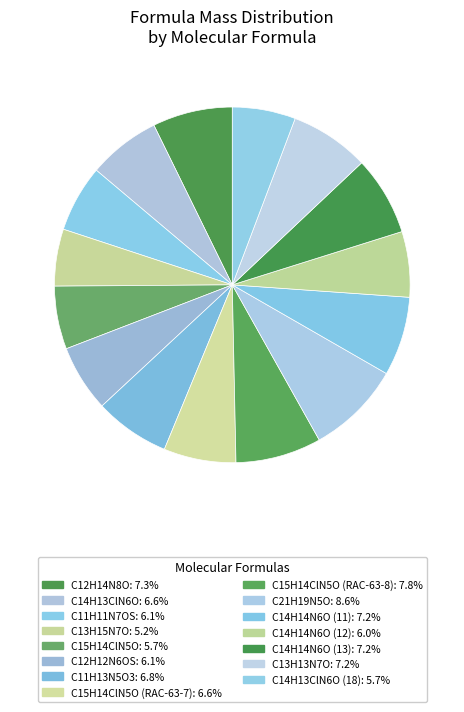

How many segments does this pie chart have?

15